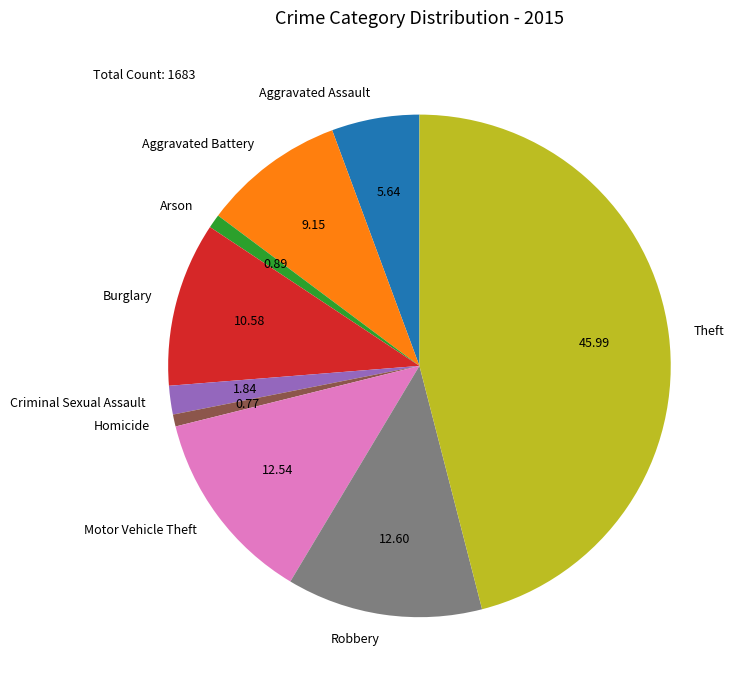

Is there any slice that represents more than half of the pie?

No